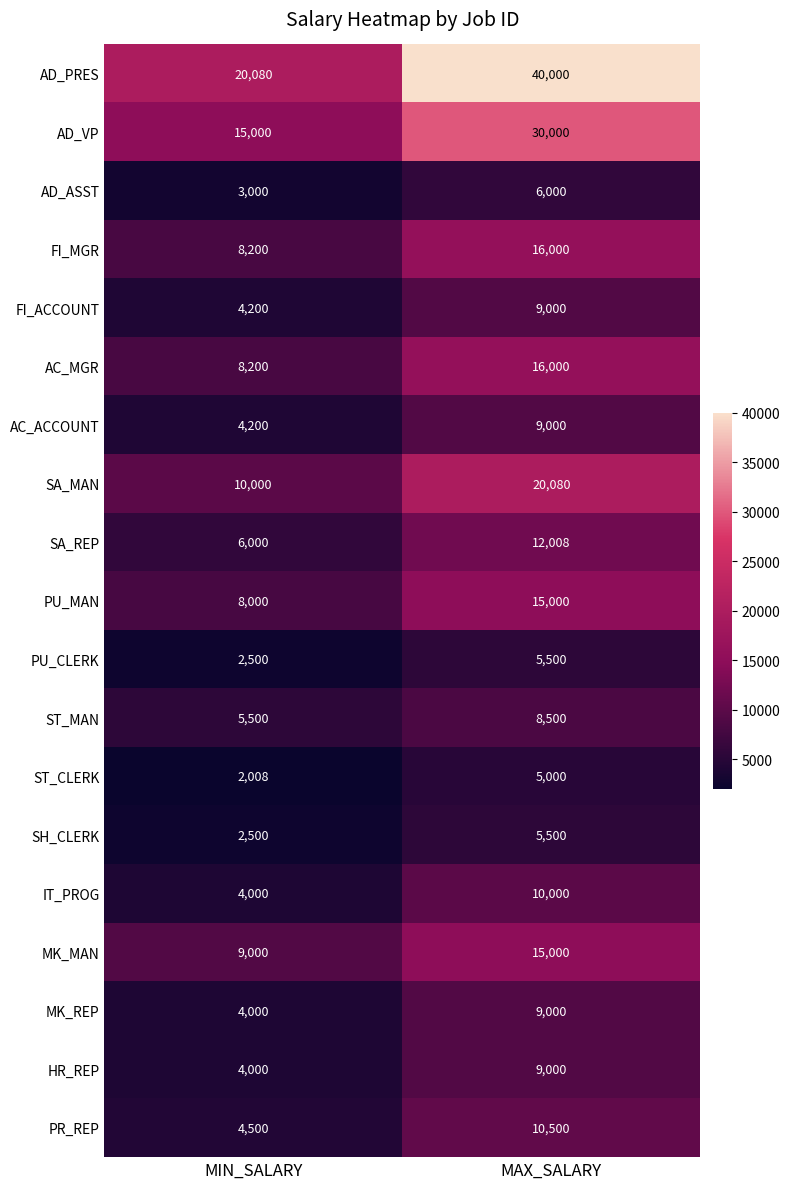

True or false: SA_REP has a value of 16047 at MAX_SALARY.

False